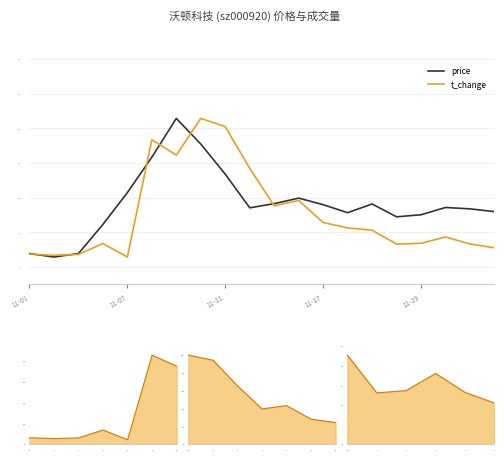

Between which two adjacent categories do t_change and price first intersect?

2022-11-01 and 2022-11-02